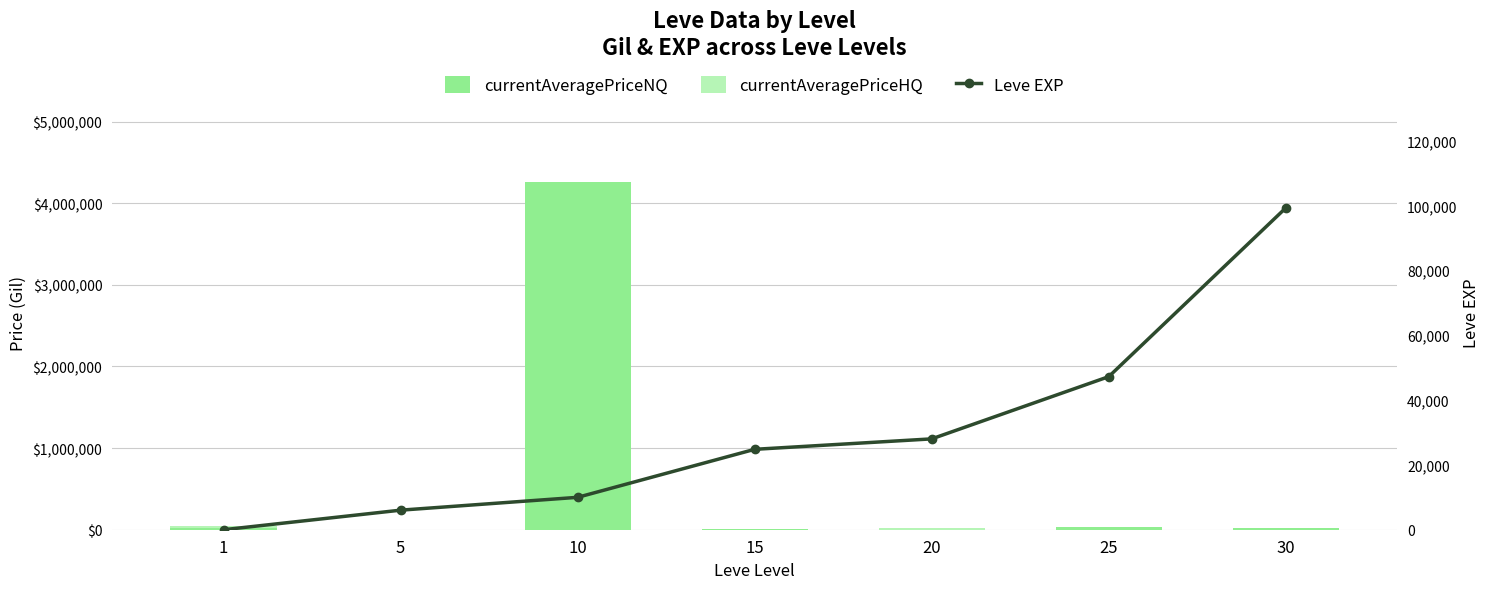

What is the maximum value for Leve EXP?

99220.0